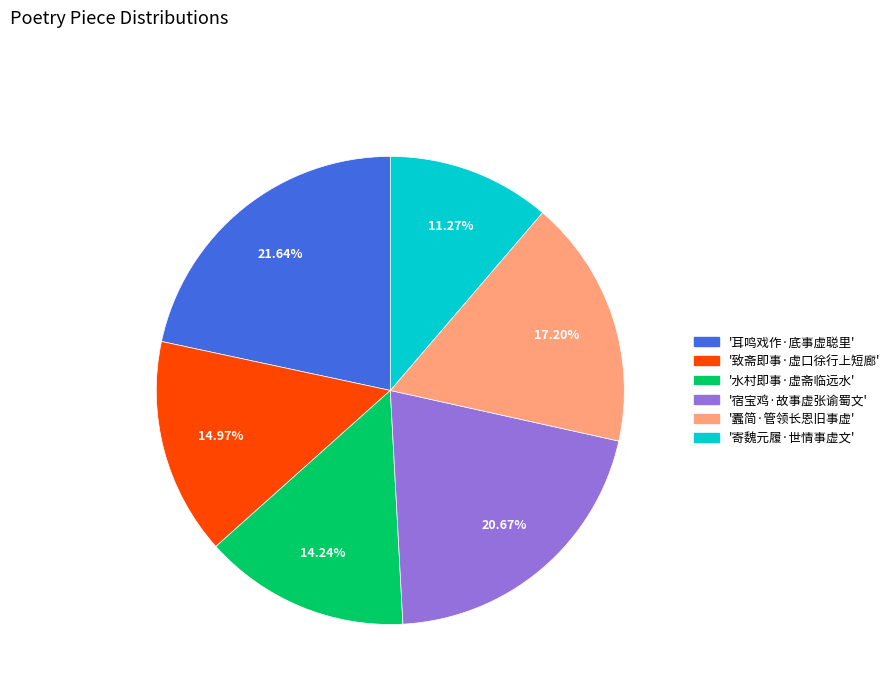

Is there any slice that represents more than half of the pie?

No